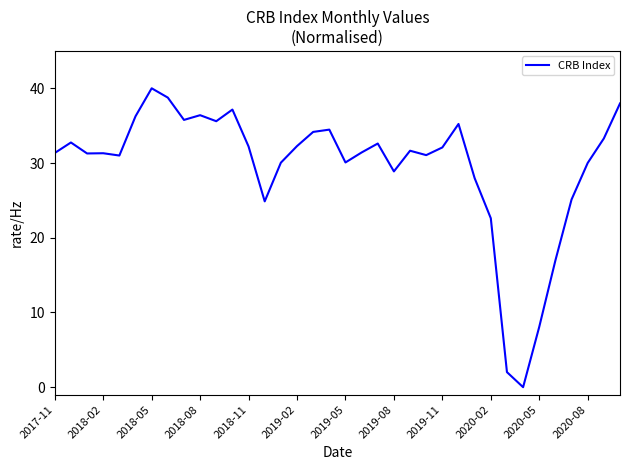

What is the sum of all values?

1062.6